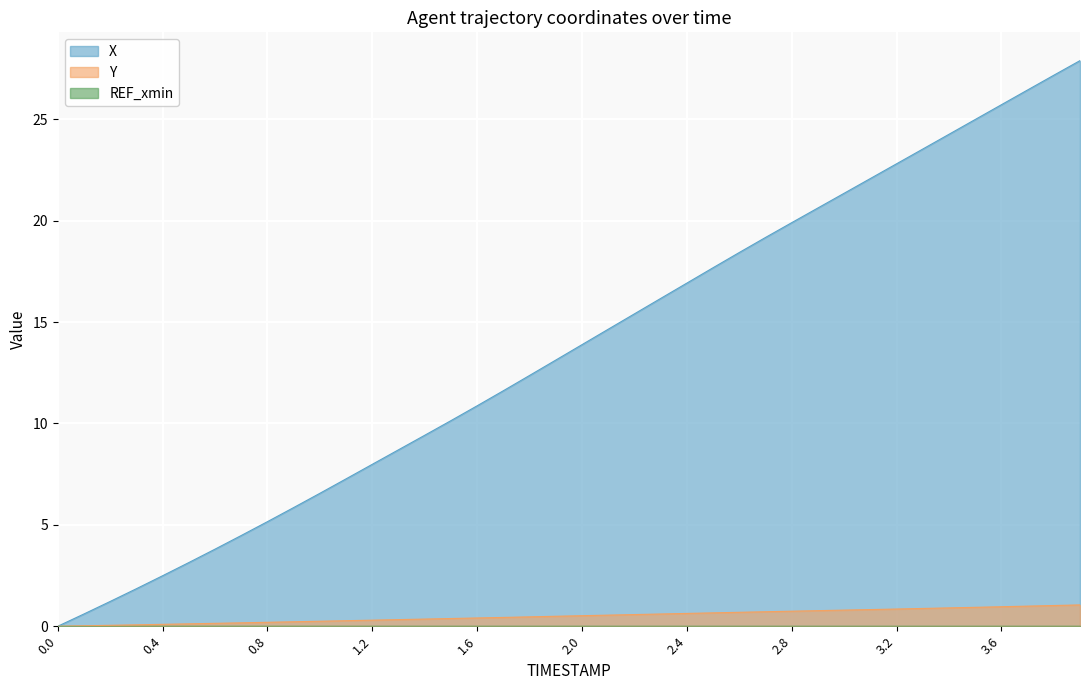

True or false: Y and X cross at least once.

False